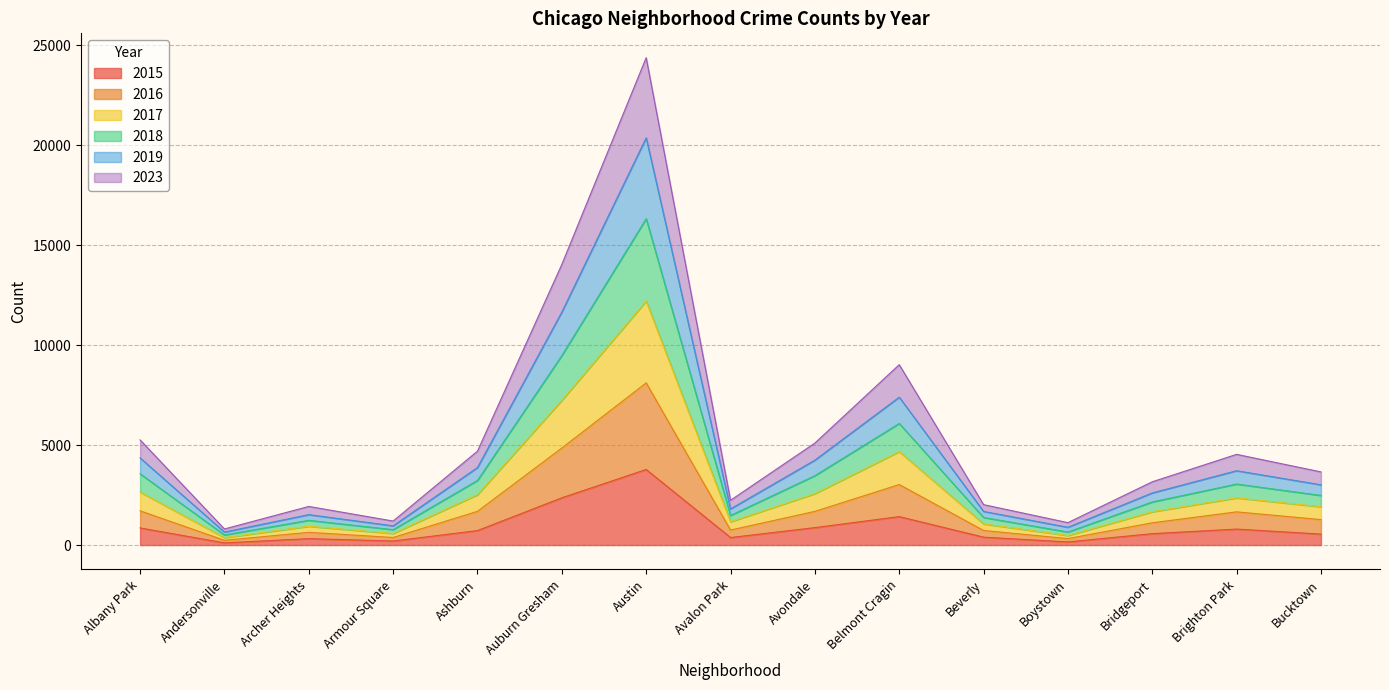

Does the chart display data point markers on the line(s)?

No